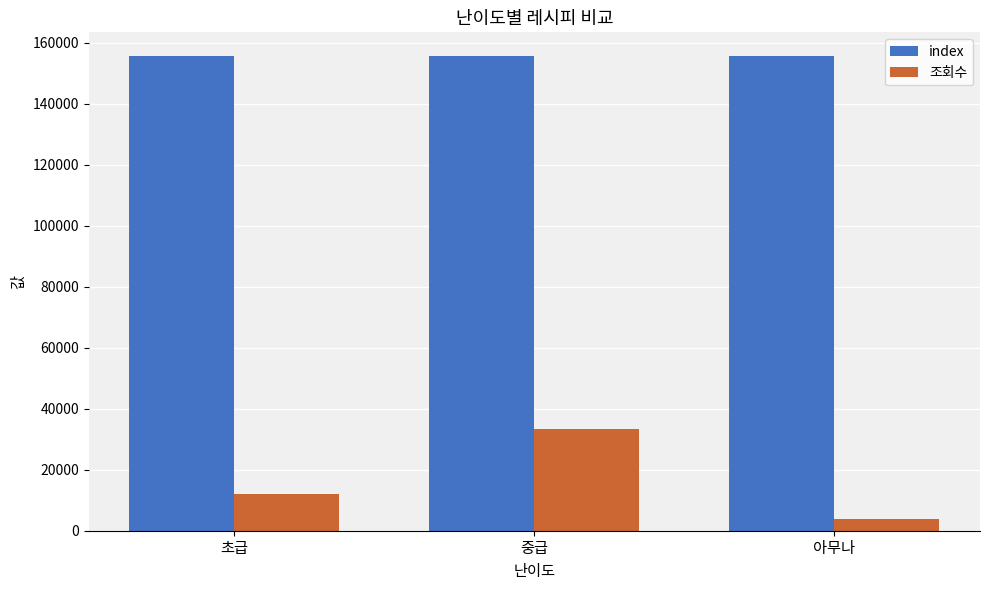

What is the sum of all index values?

466948